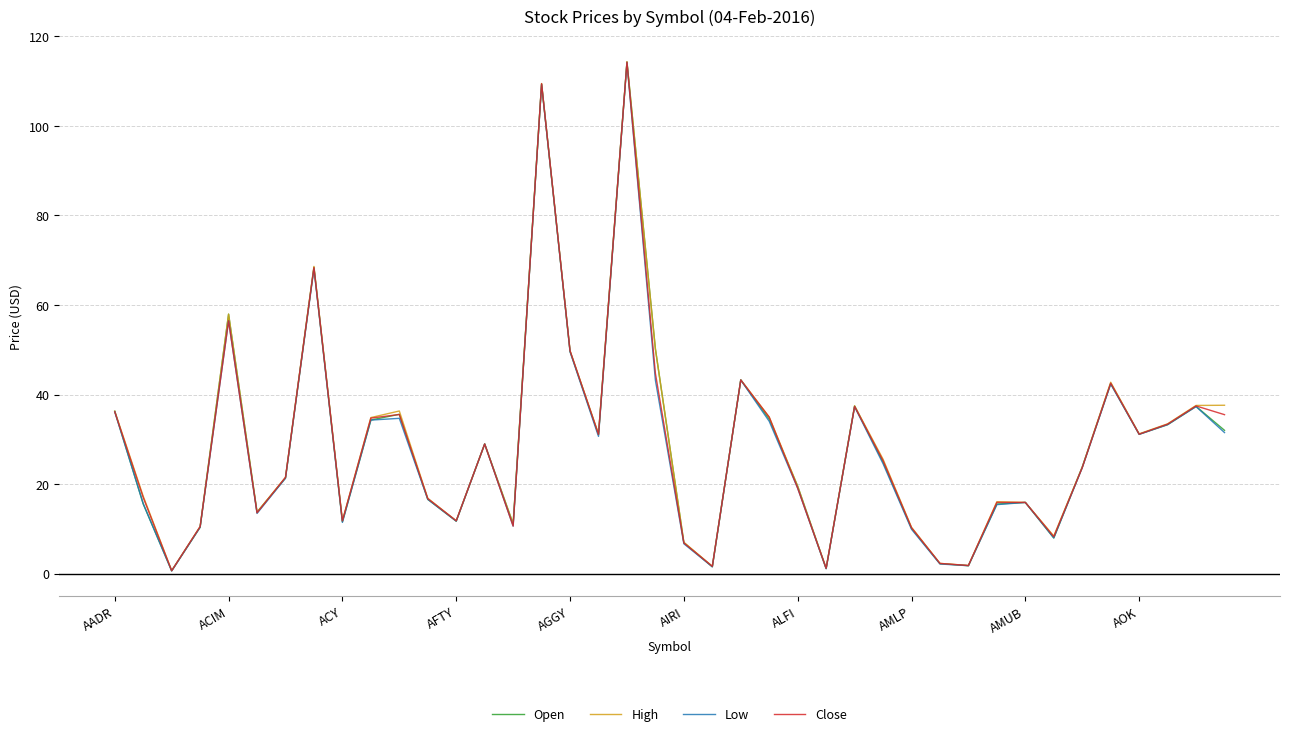

What is the maximum value shown in the chart?

114.3